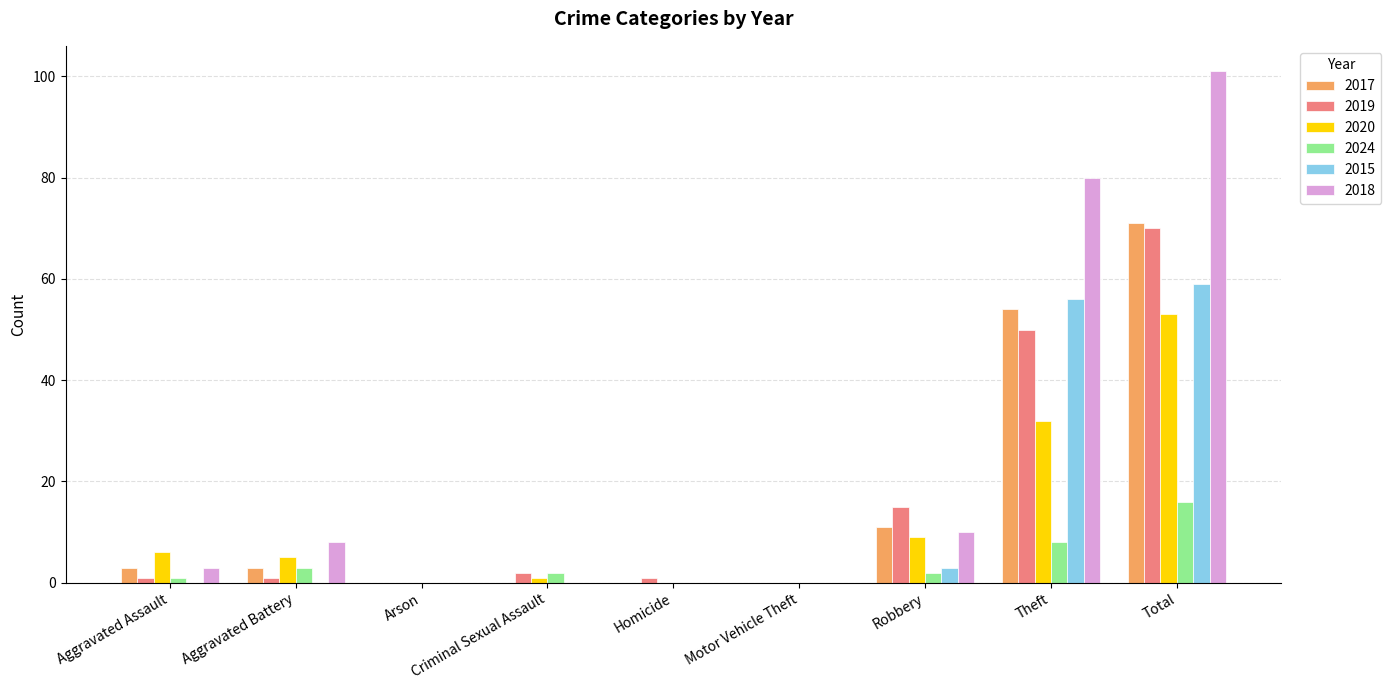

Is it true that 2019 equals 1 at Homicide?

True